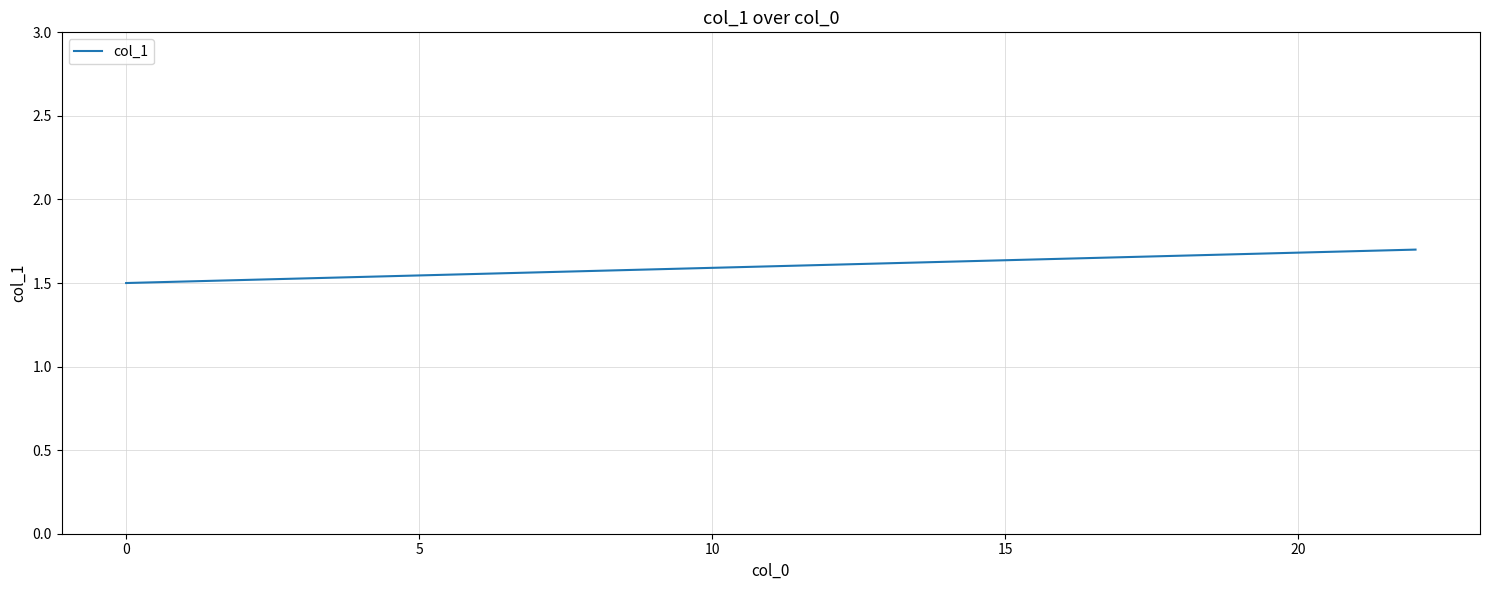

What position from the left is 5?

3